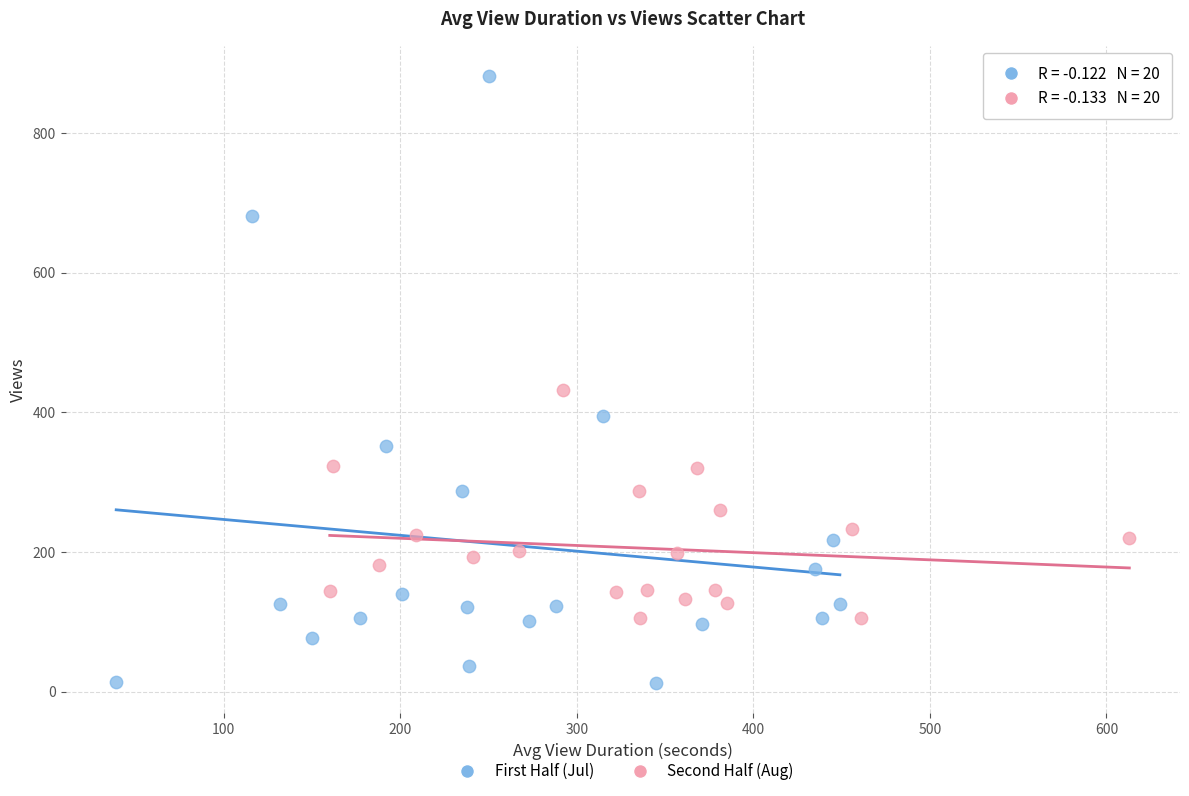

What are all the series names shown in the legend?

First Half (Jul), Second Half (Aug)